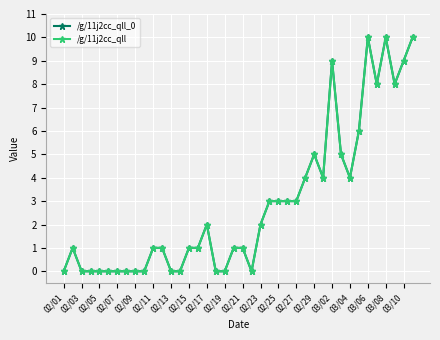

Is this an area chart (filled region under the line)?

No